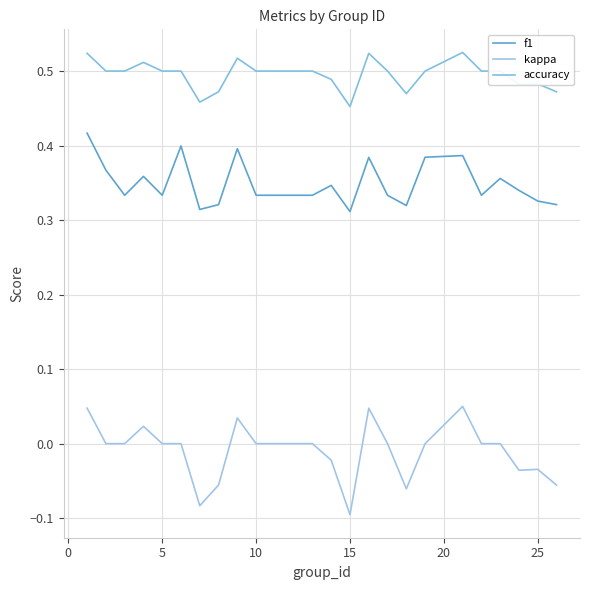

In accuracy, how many points are higher than both neighbors (excluding endpoints)?

5